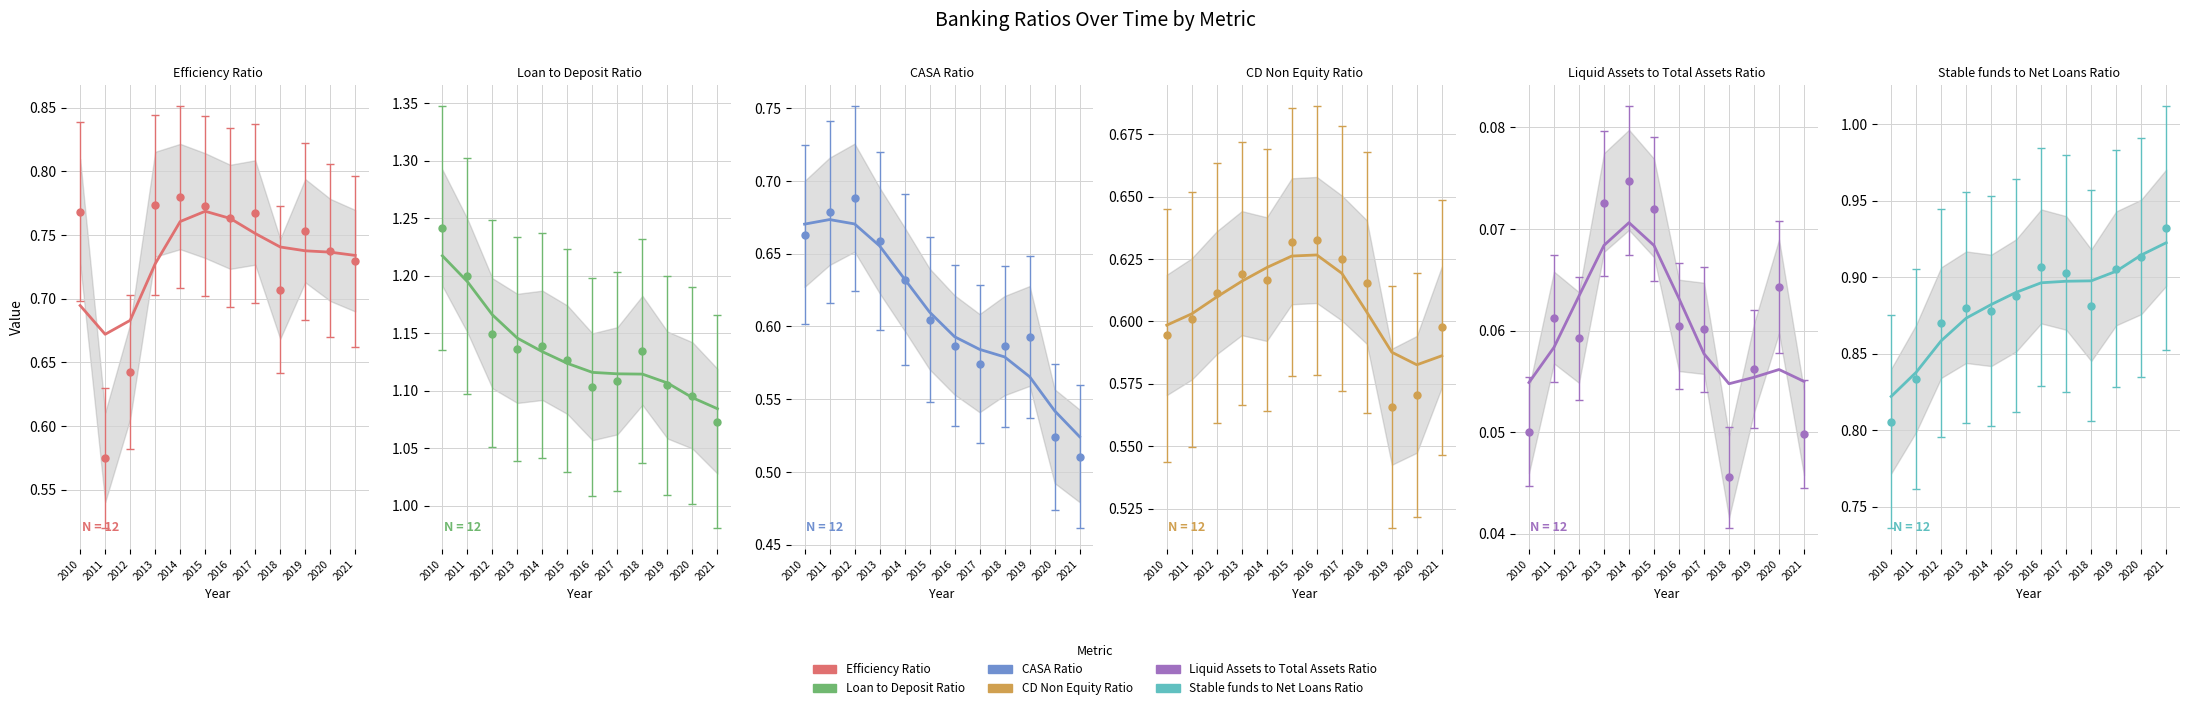

Is the value of CASA Ratio at 2014 greater than the value of Efficiency Ratio at 2020?

No